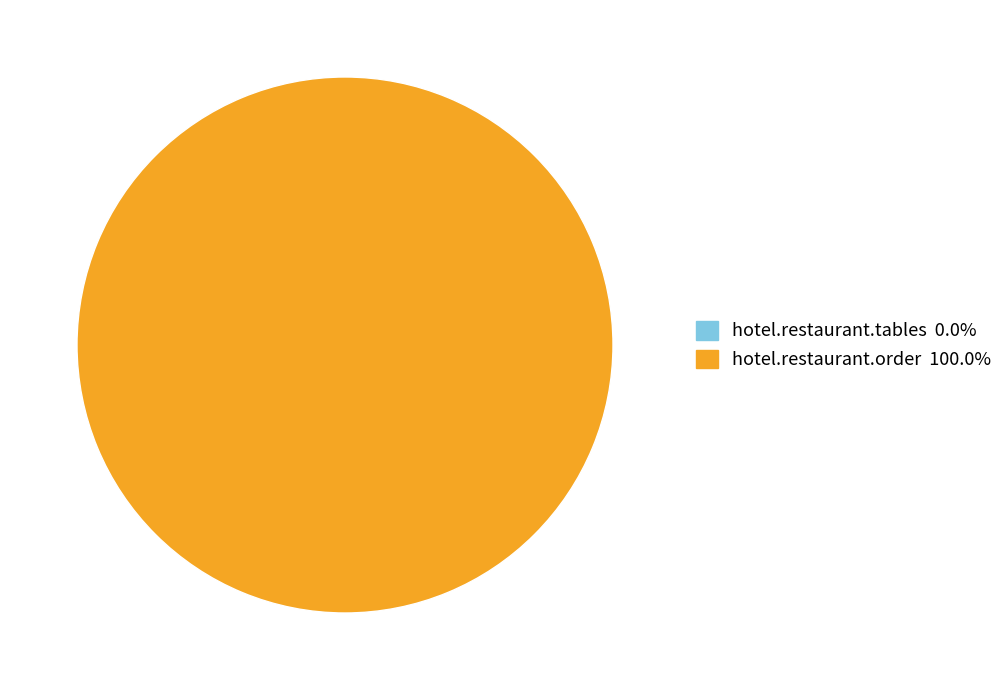

Is there a majority slice in this chart?

Yes